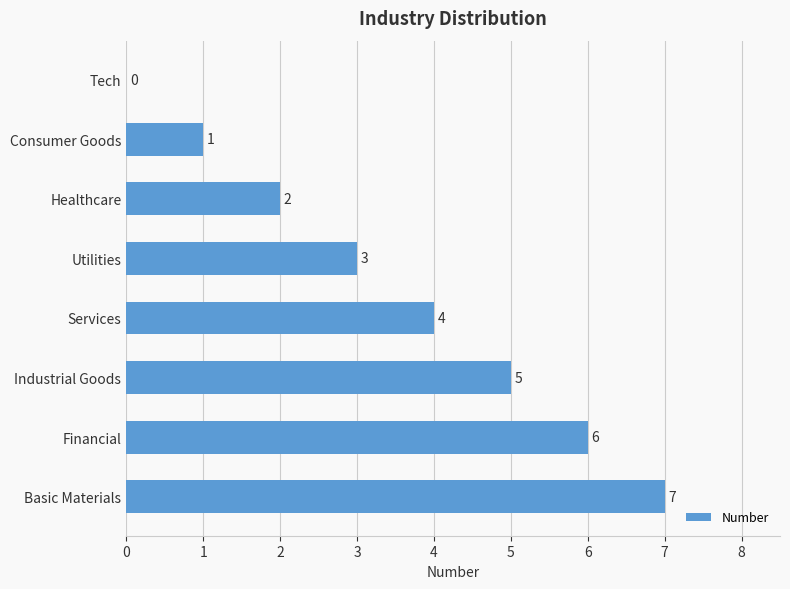

At which label is the value closest to 3?

Utilities